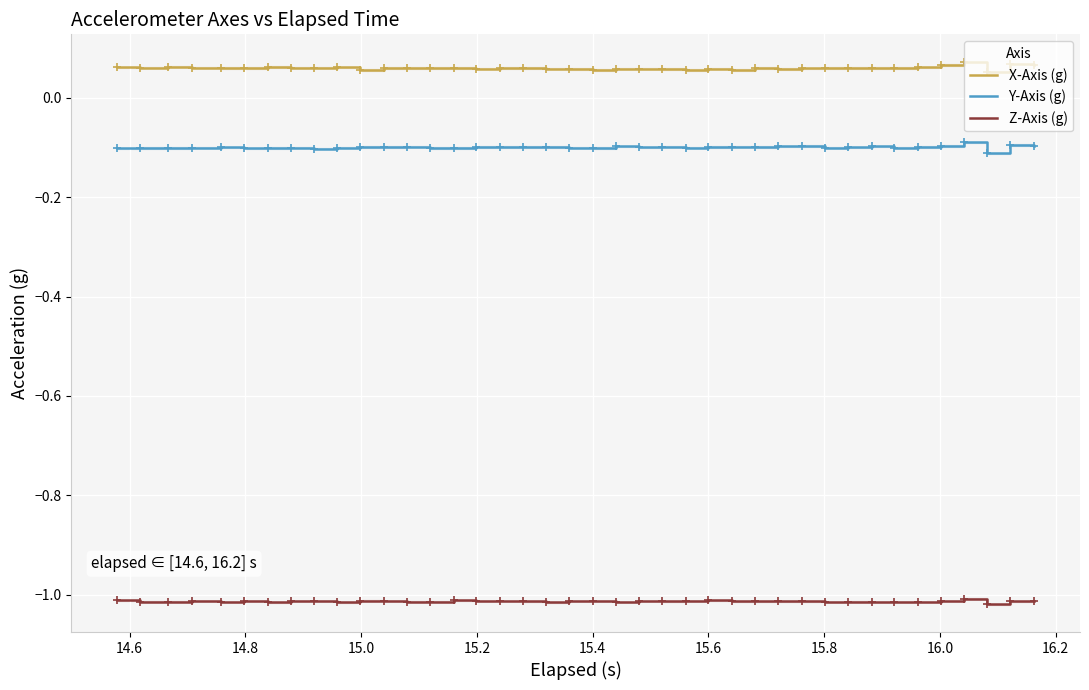

List the series in order of their peak value, highest first.

X-Axis (g), Y-Axis (g), Z-Axis (g)